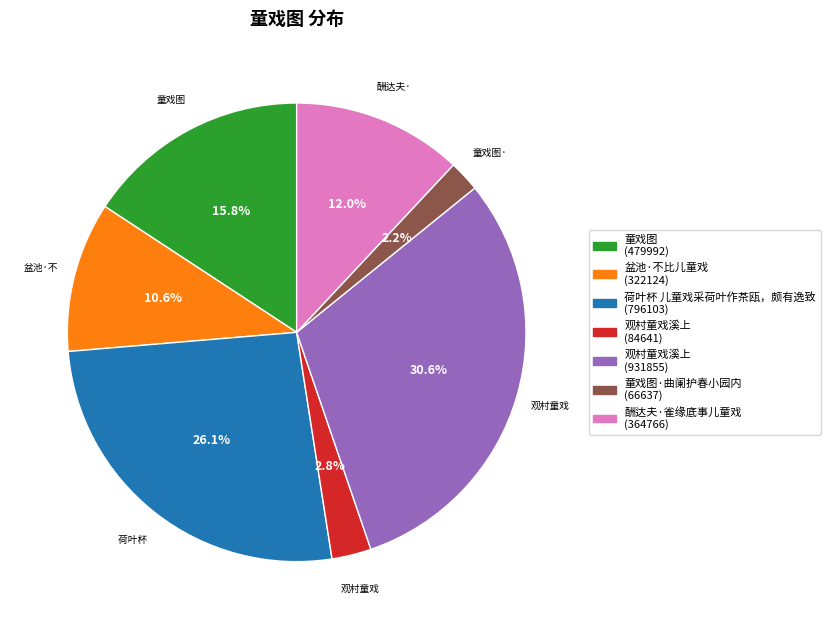

Does any single category account for the majority?

No